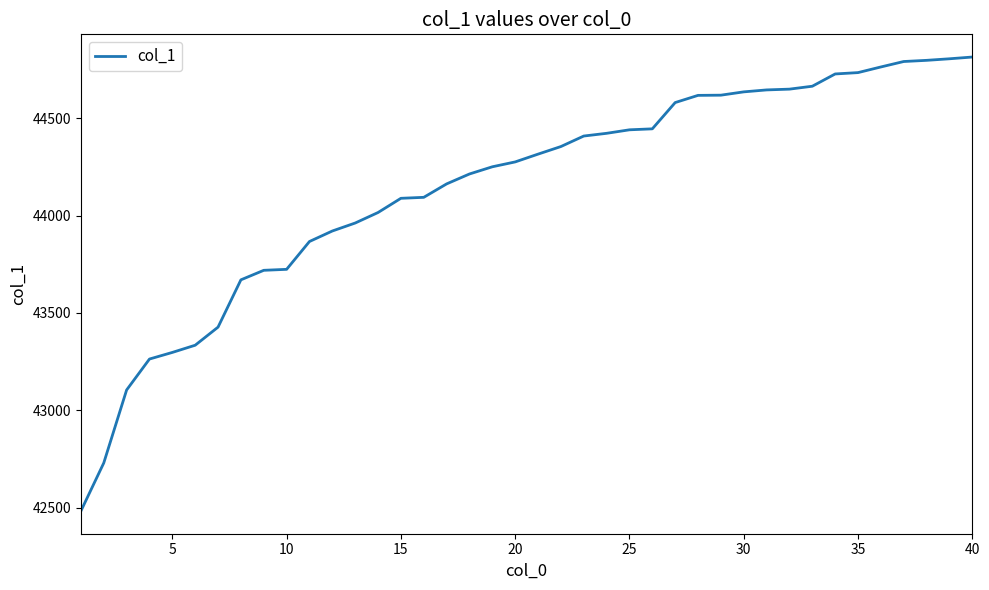

What is the difference between the maximum and minimum values?

2333